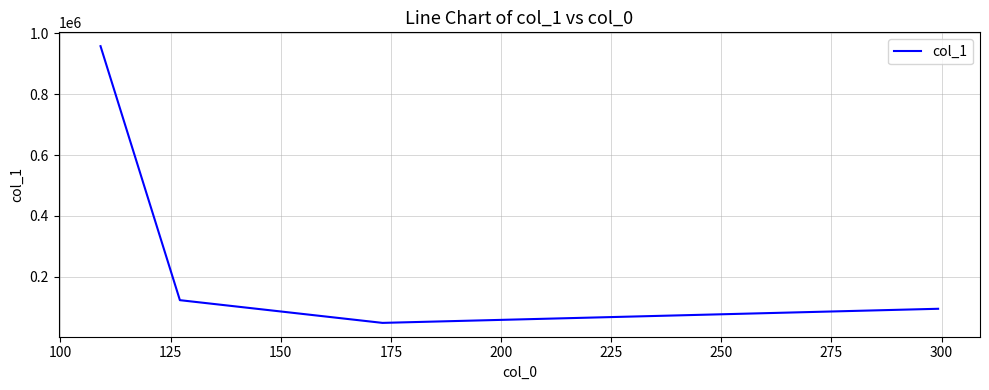

Count the number of values greater than 123624.

2